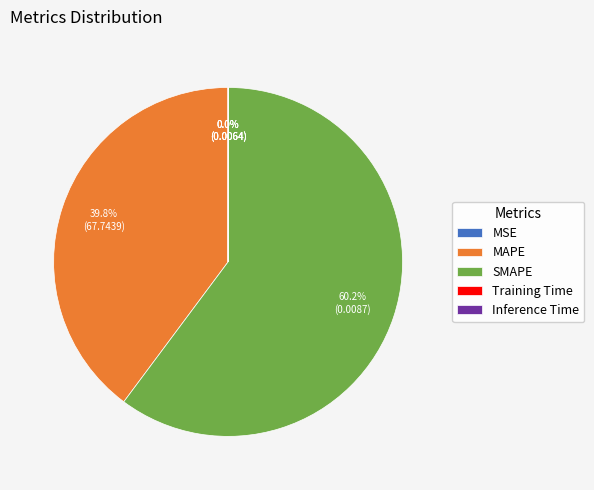

Which category accounts for the majority?

SMAPE